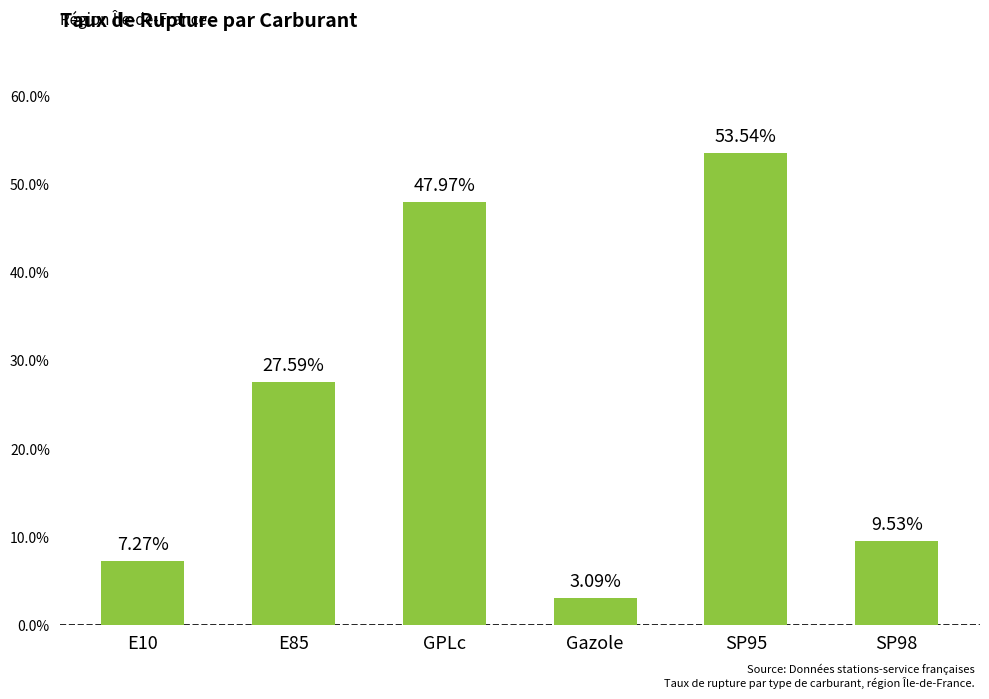

At which category does the chart reach its minimum across all series?

Gazole